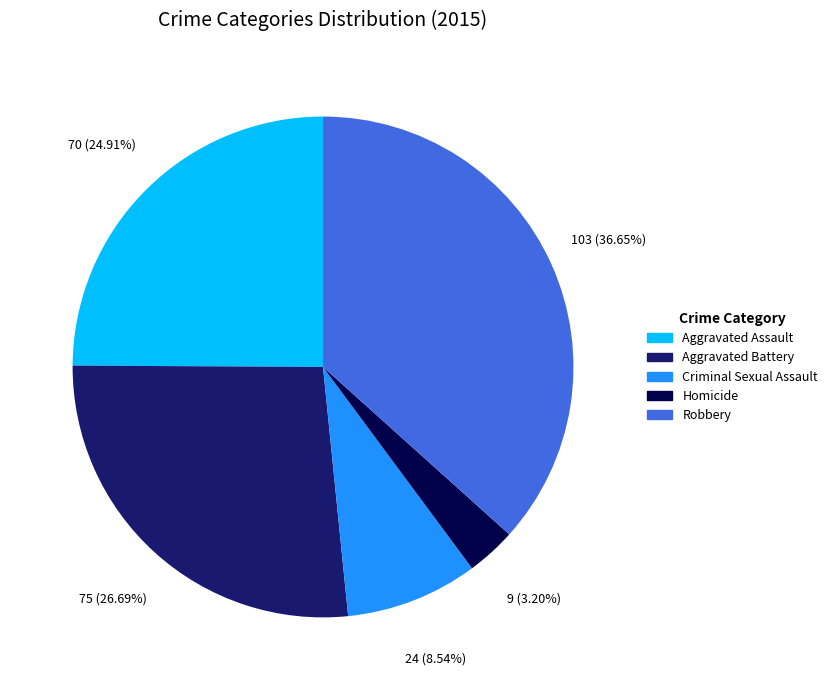

To the nearest percent, what portion does Aggravated Assault represent?

25%